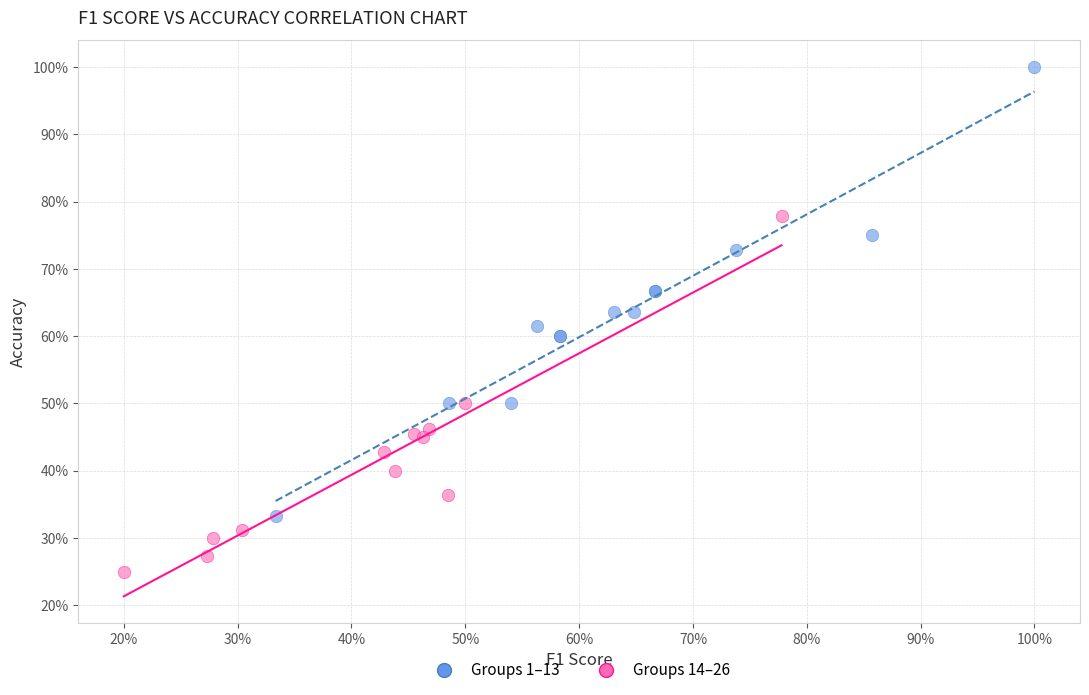

Which series reaches the maximum Y coordinate?

Groups 1–13